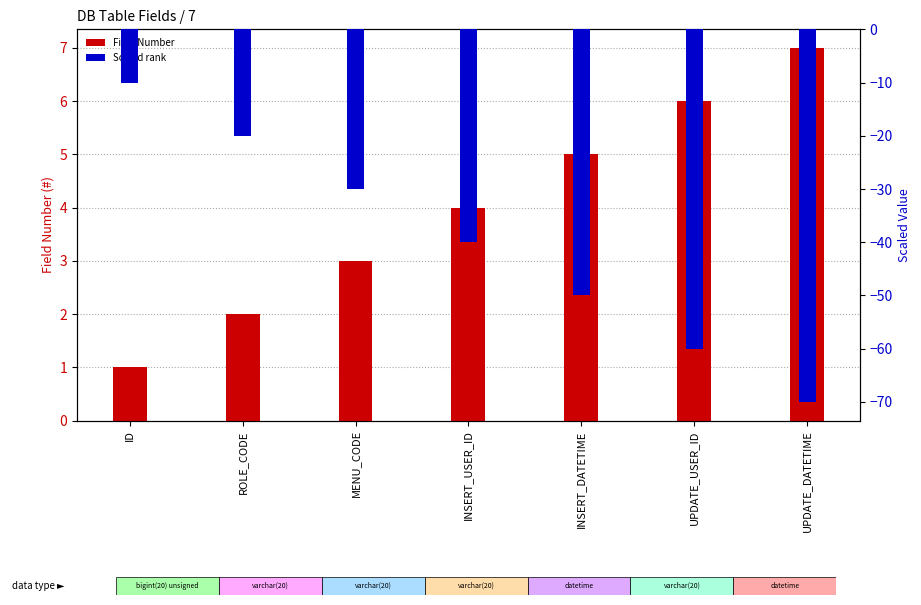

Which category has the lowest value across all series?

UPDATE_DATETIME